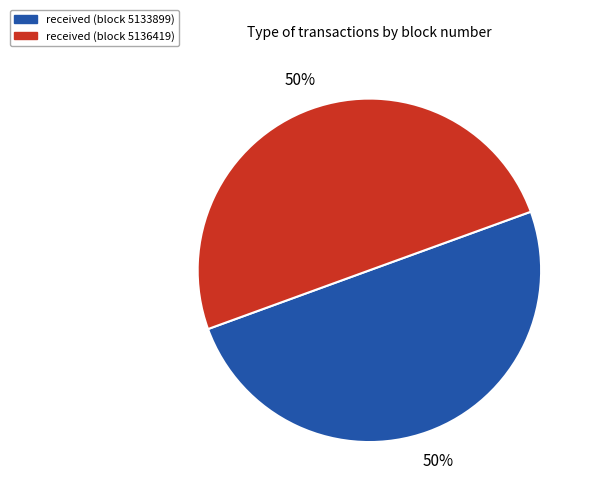

Is the sum of received (block 5136419) and received (block 5133899) greater than half?

Yes